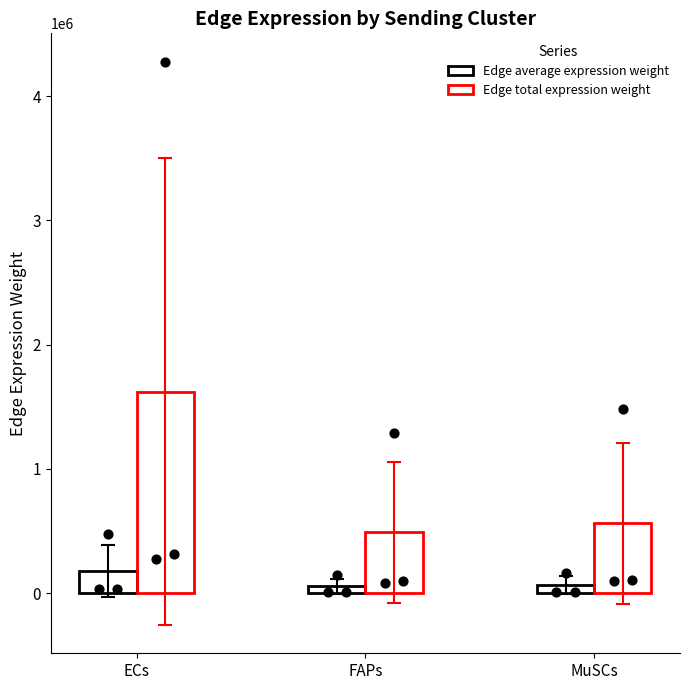

At how many categories does at least one series exceed 1192306?

1